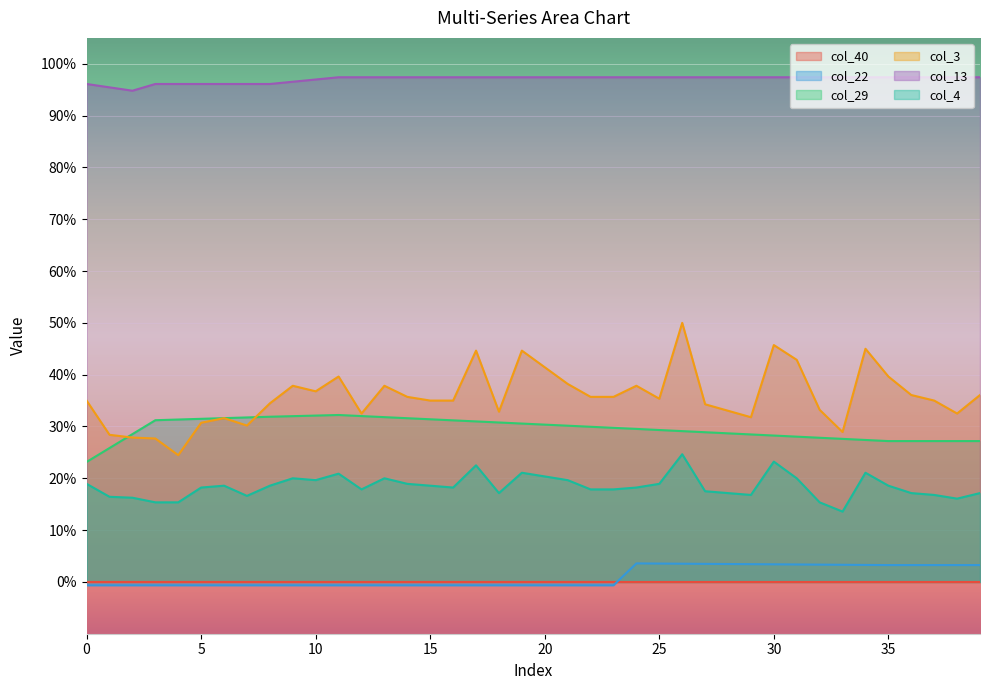

True or false: col_13 and col_4 cross at least once.

False